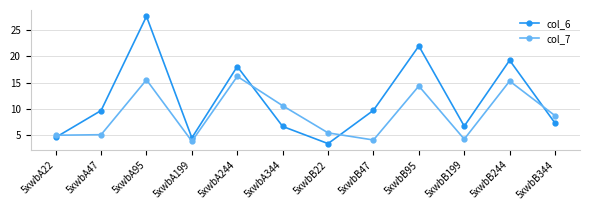

The col_6 series shows 39.7 at 5xwbA95. True or false?

False